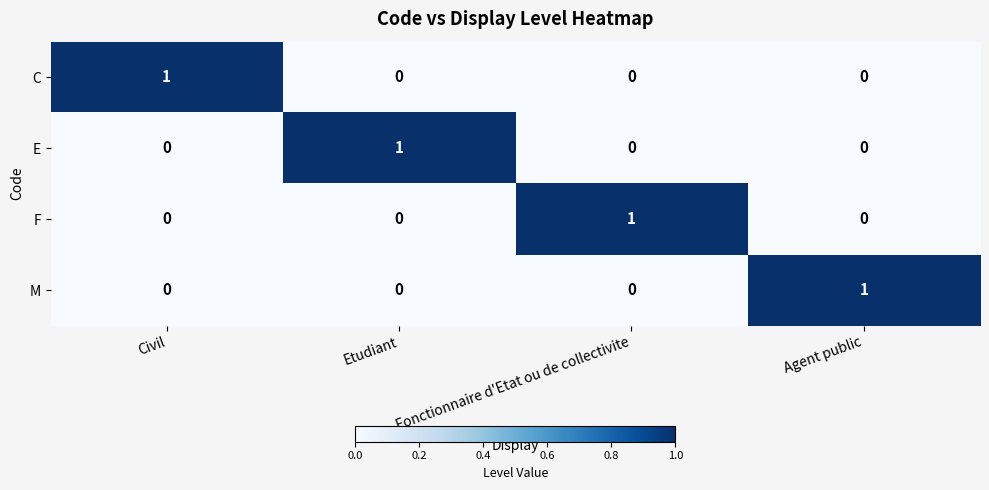

Reading left to right, what are all the values shown in this chart?

C: 1	0	0	0
E: 0	1	0	0
F: 0	0	1	0
M: 0	0	0	1